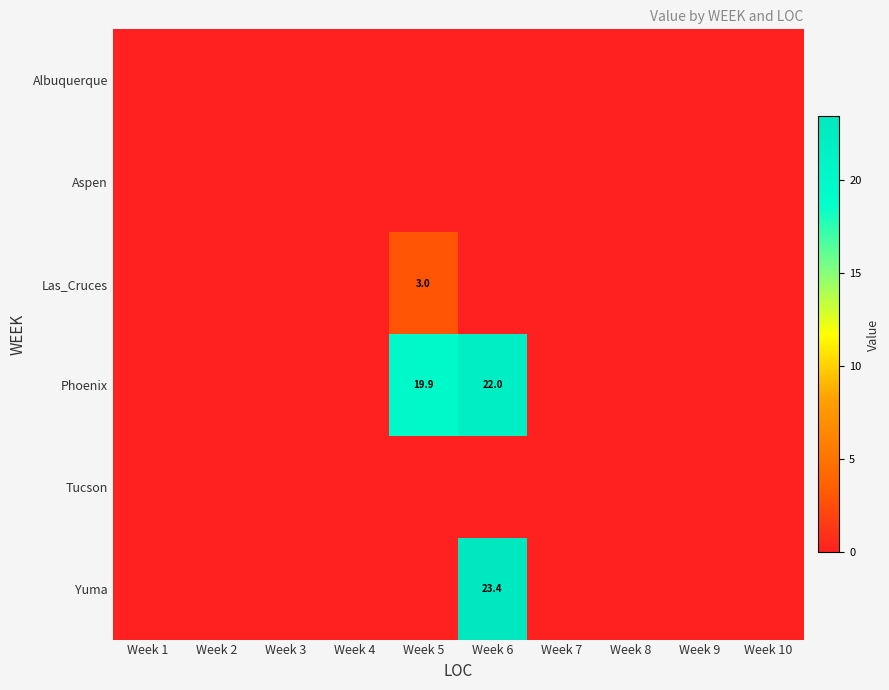

Which category has the lowest value across all series?

Week 1